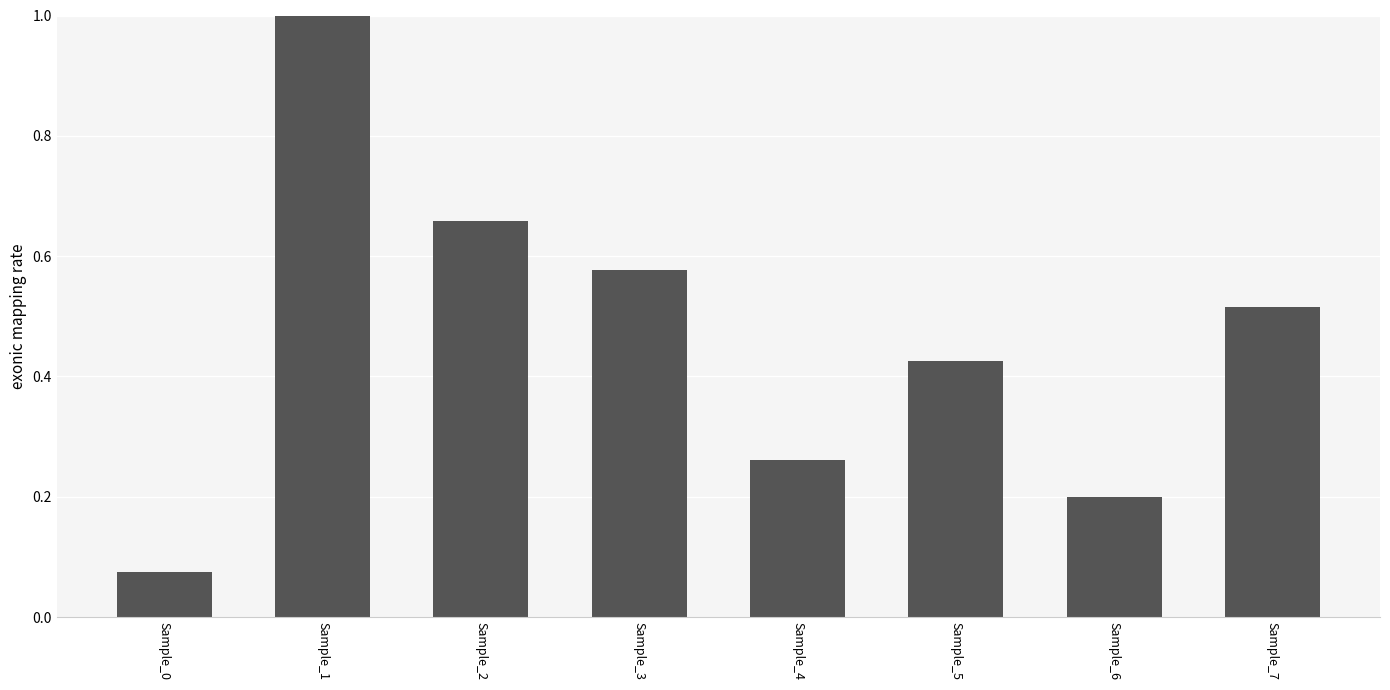

Which label corresponds to the smallest value in the chart?

Sample_0